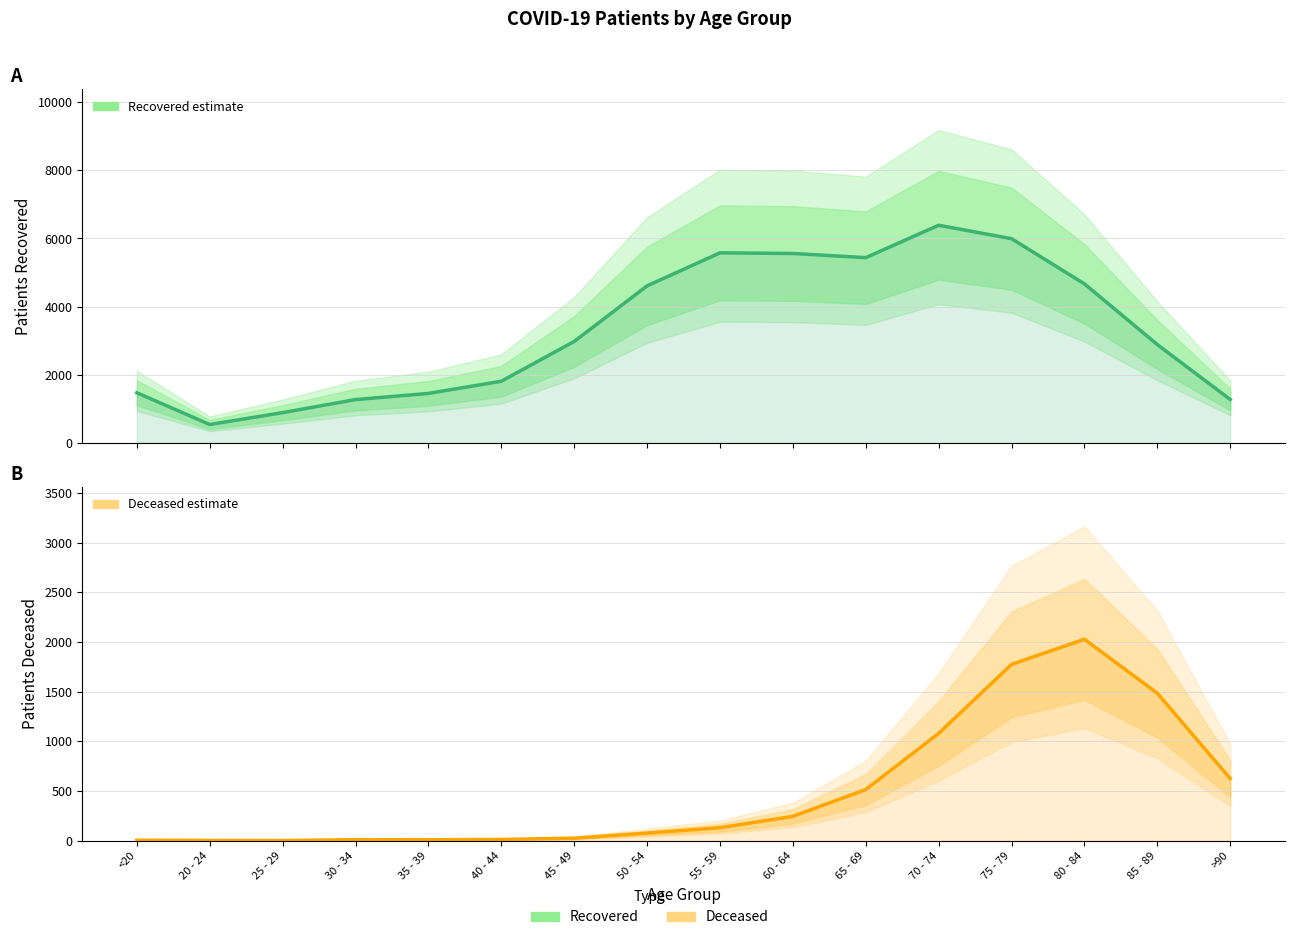

True or false: patients_deceased has a value of 826 at 65 - 69.

False